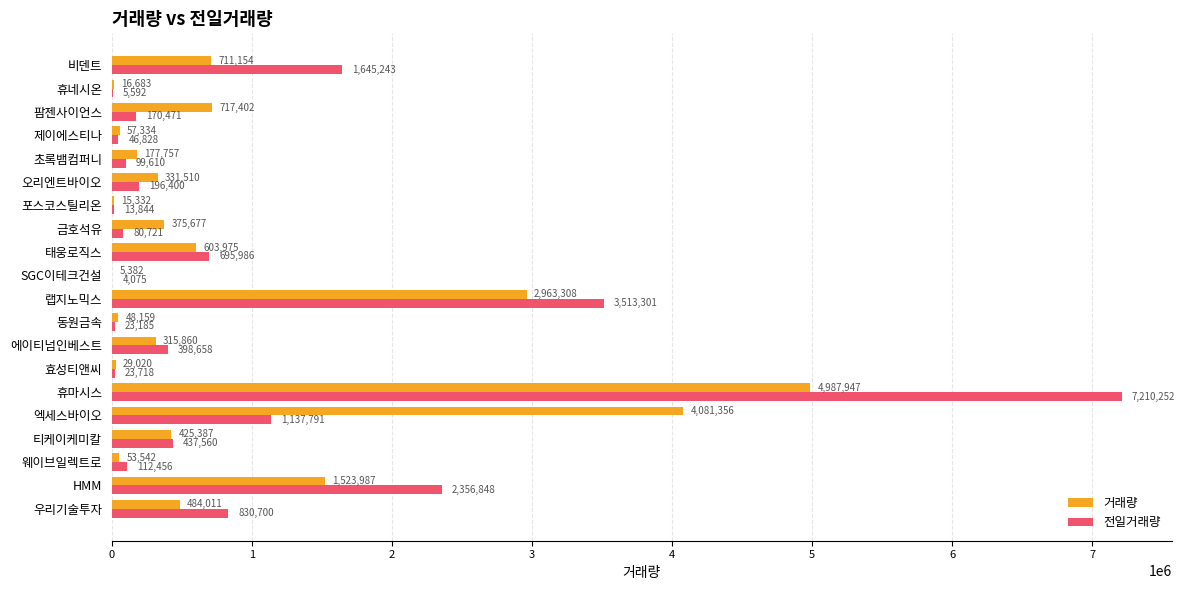

What is the maximum value for 전일거래량?

7210252